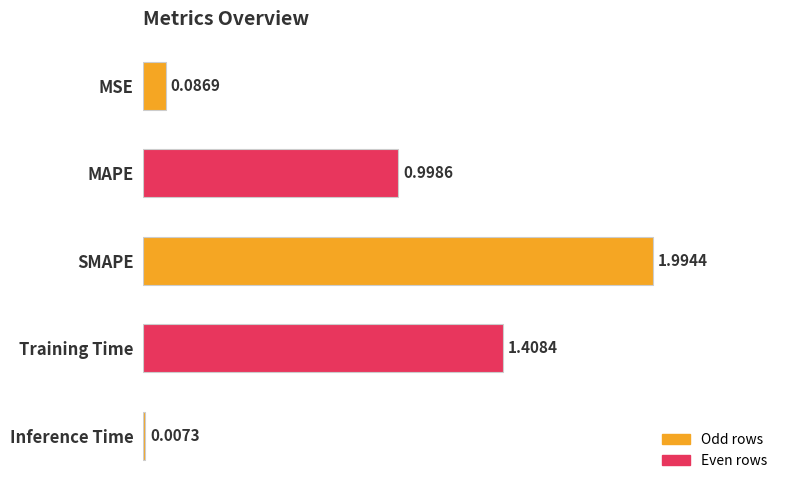

Which has a higher value, MAPE or Inference Time?

MAPE